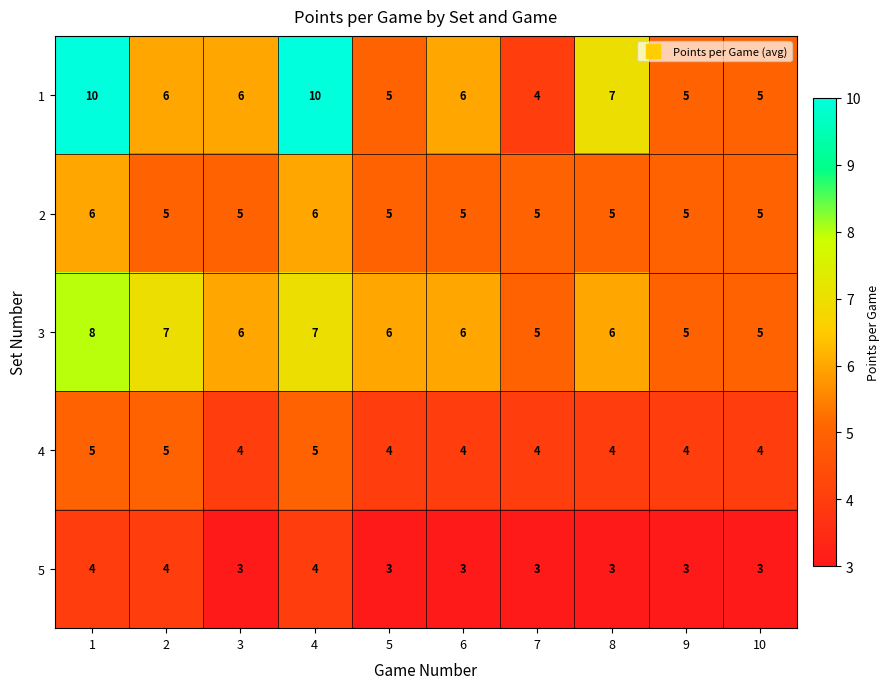

True or false: 5 has a value of 2 at 4.

False